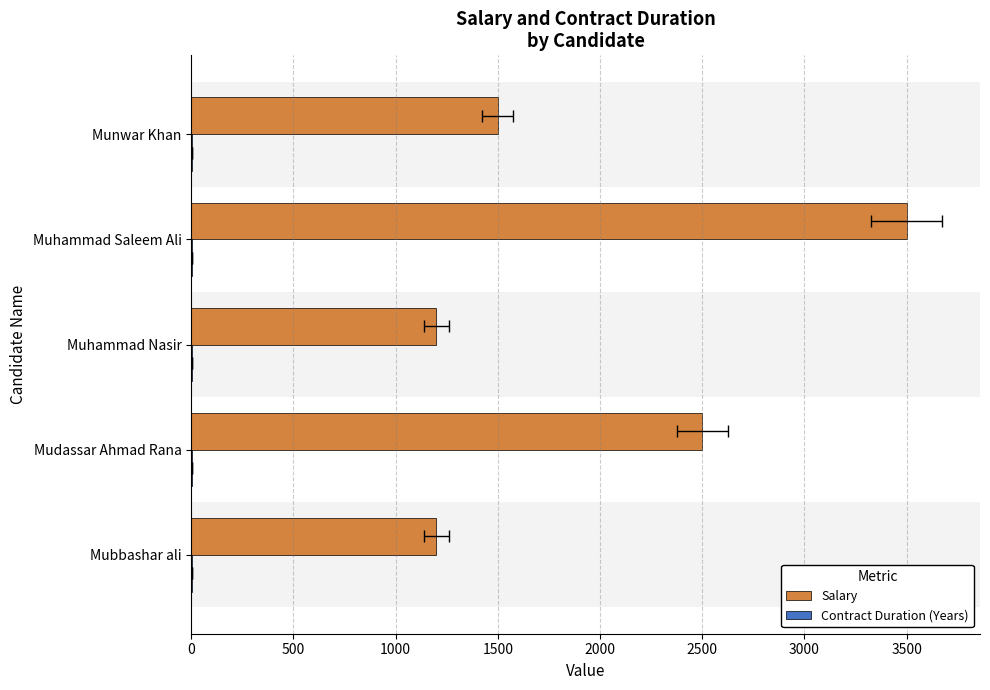

True or false: Salary has a value of 4146.7 at Mudassar Ahmad Rana.

False